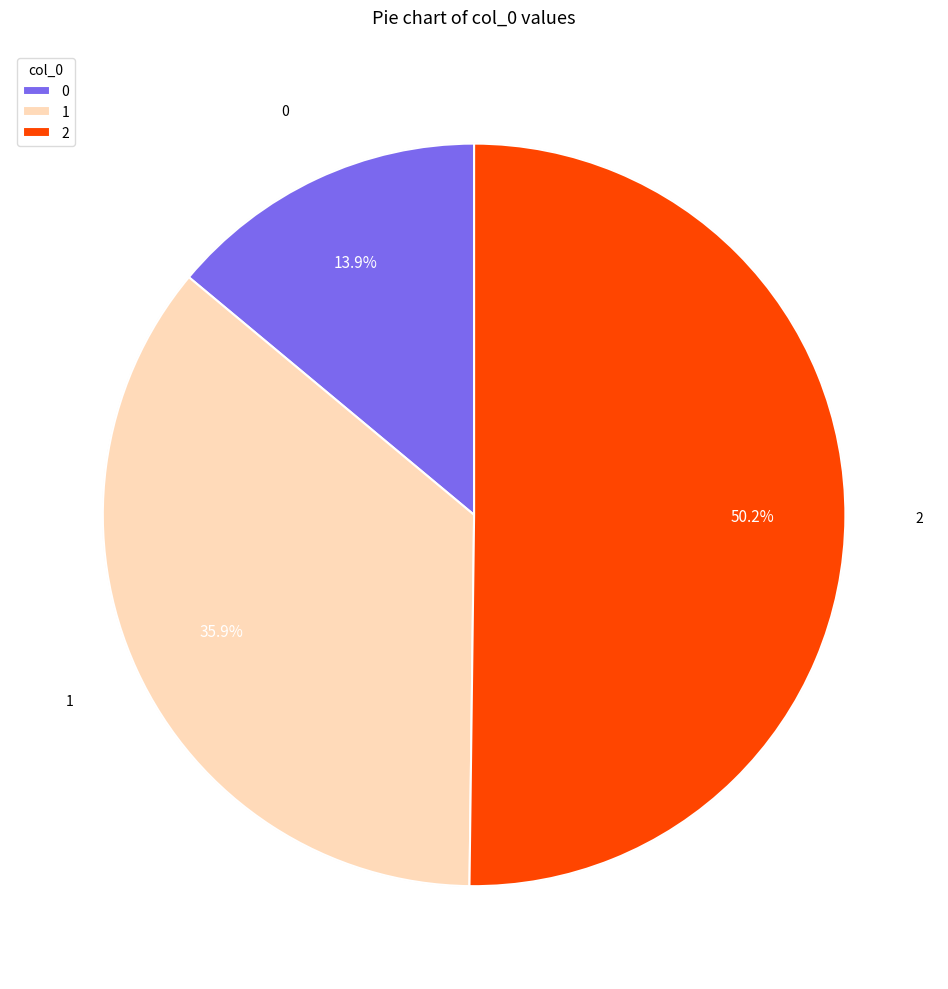

What percentage is the 1 slice, to the nearest percent?

36%